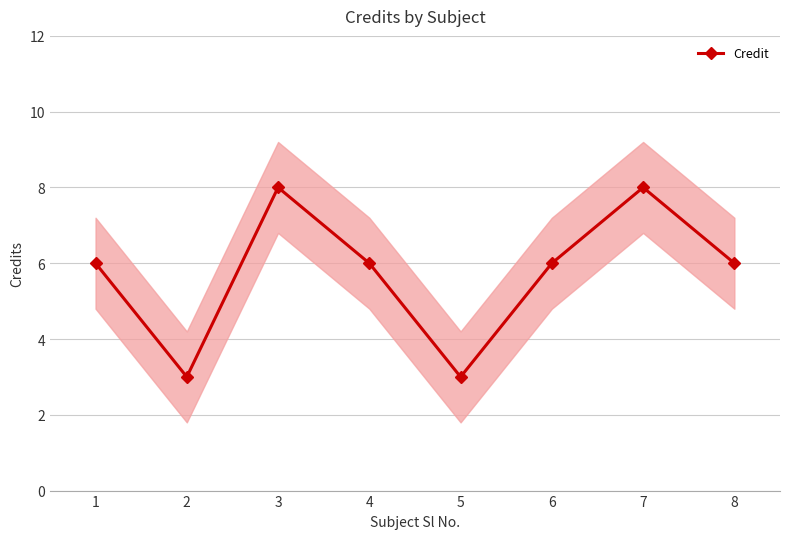

Approximately how many times larger is the value at 2 compared to 7?

0.4